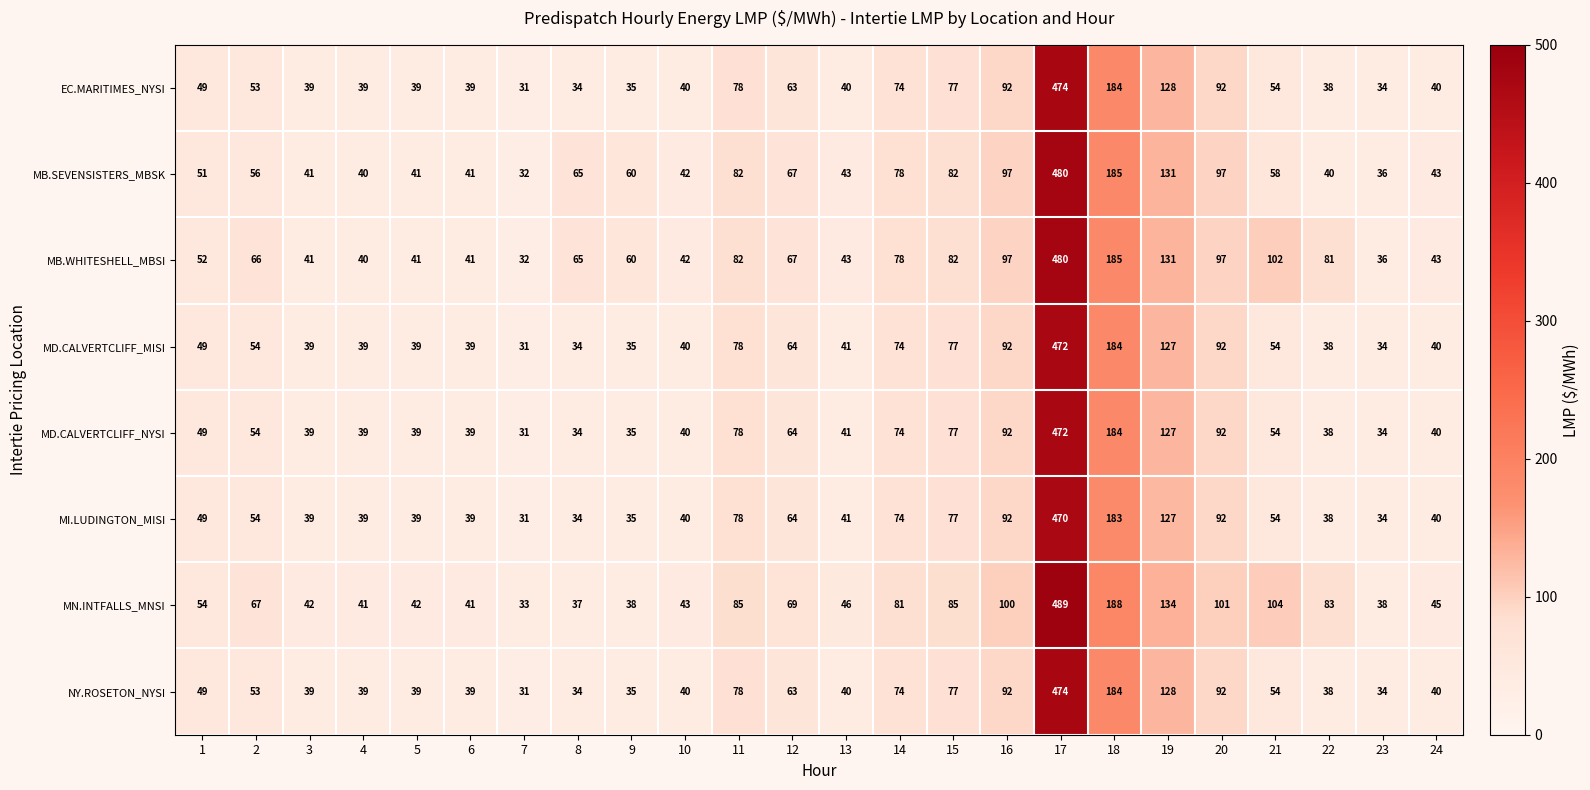

At which label does MD.CALVERTCLIFF_MISI reach its peak?

17